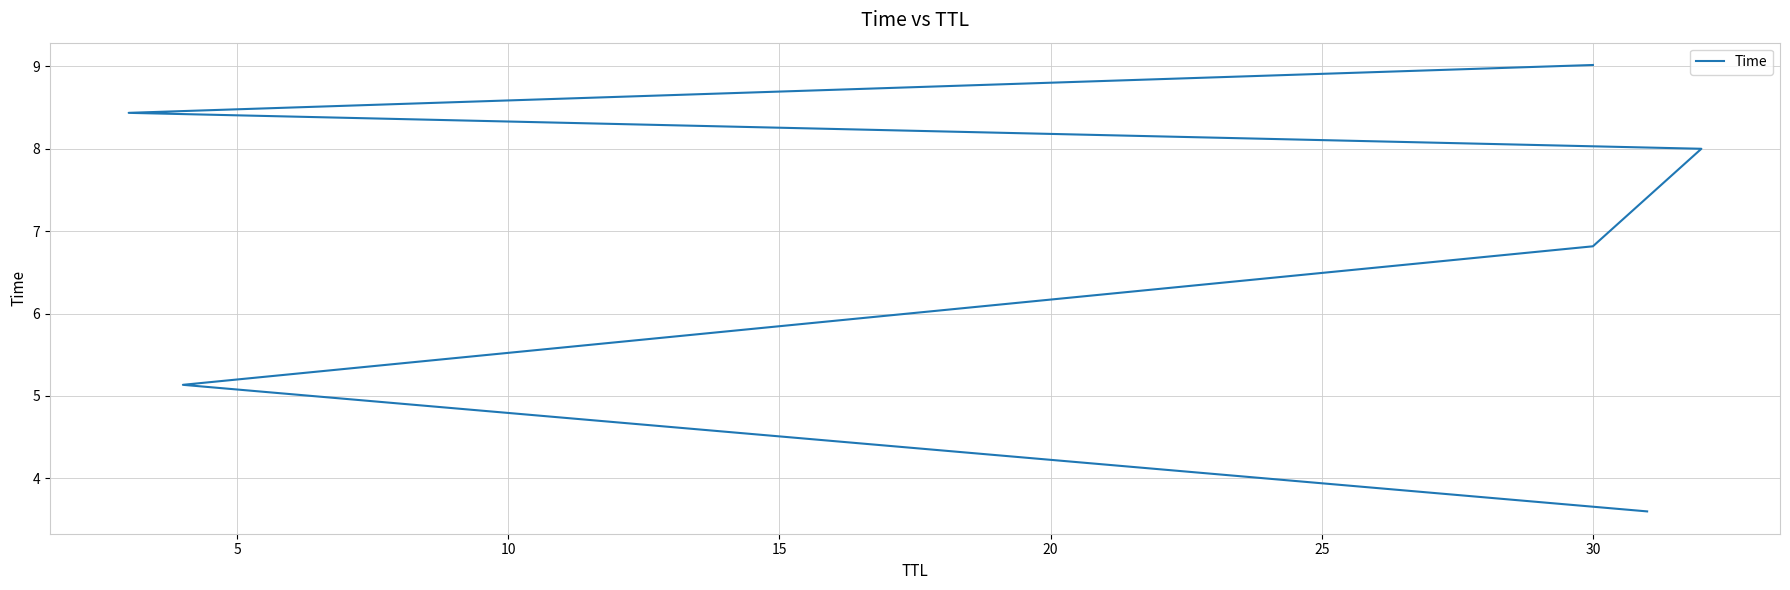

Reading left to right, what are all the values shown in this chart?

3.6	5.1	6.8	8.0	8.4	9.0